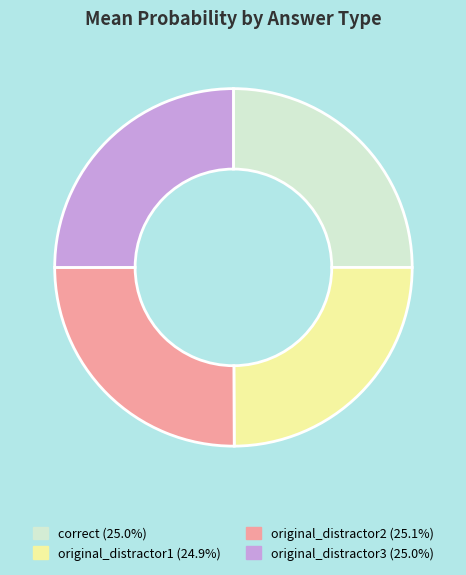

Is there a majority slice in this chart?

No